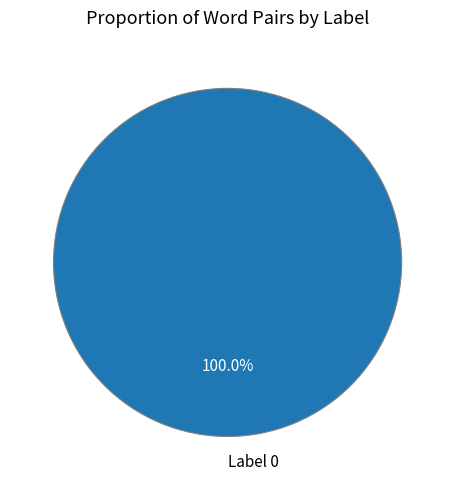

Is there a majority slice in this chart?

Yes